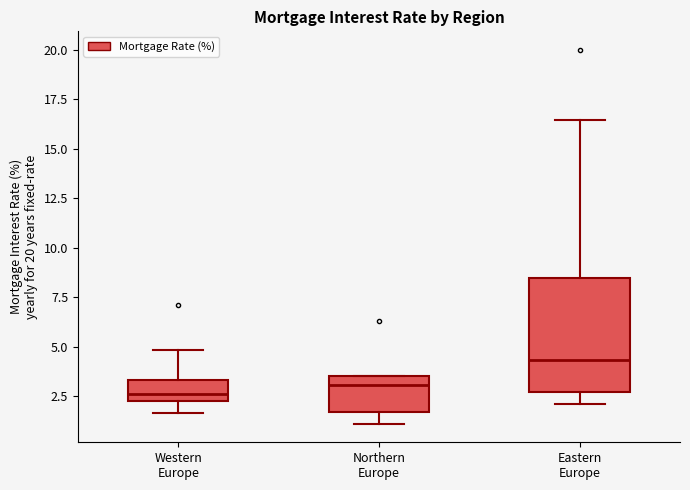

Where is the lower edge of the box for Eastern Europe on the y-axis? The values are not printed on the chart, so give them approximately, as read against the axis.

2.5